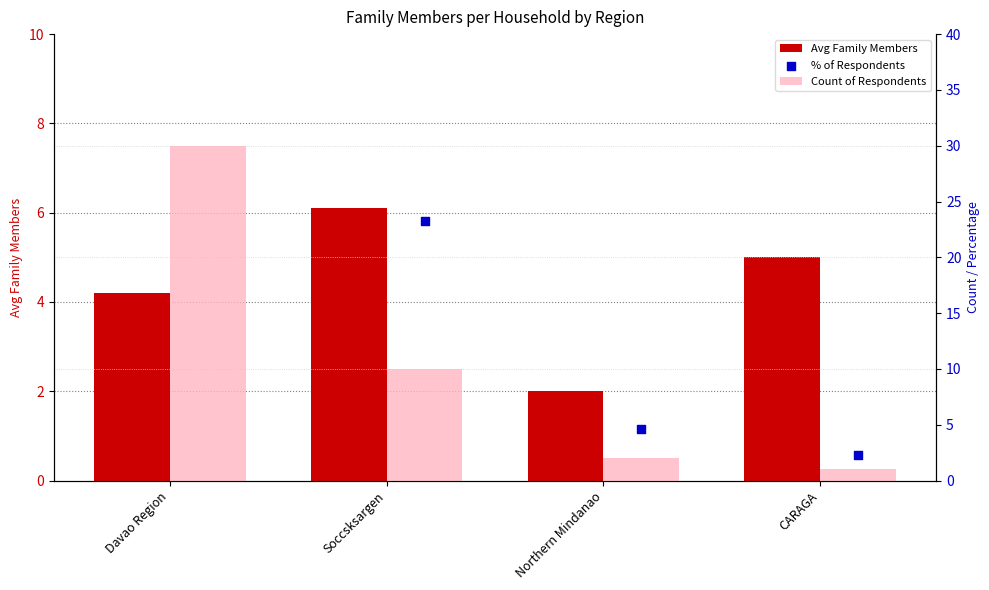

Which series reaches the minimum Y coordinate?

Count of Respondents